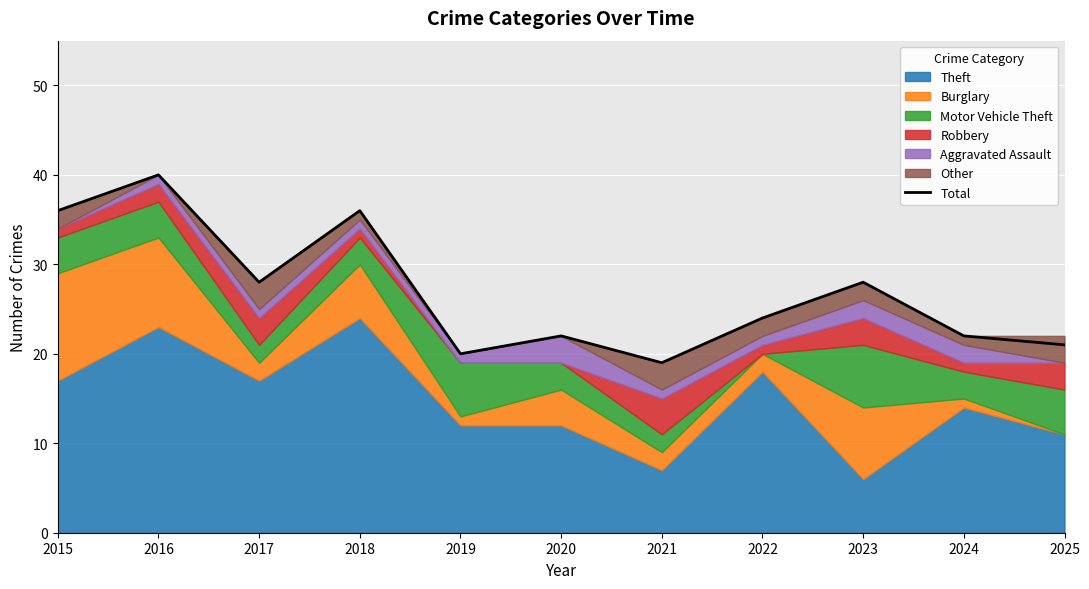

True or false: there are more than 0 points higher than both neighbors.

True